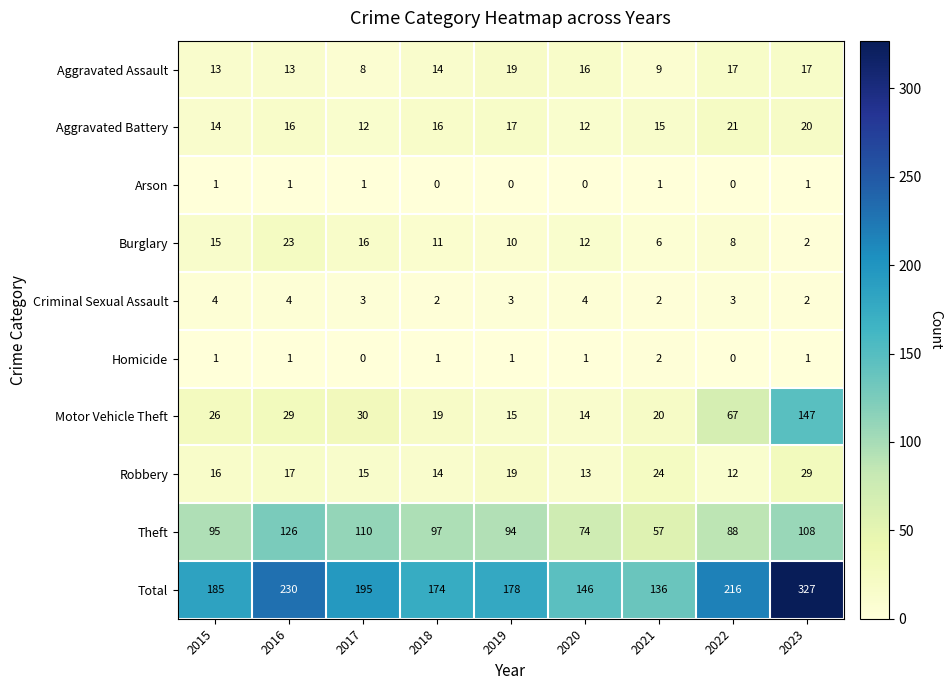

Which series has the largest range (max minus min)?

Total